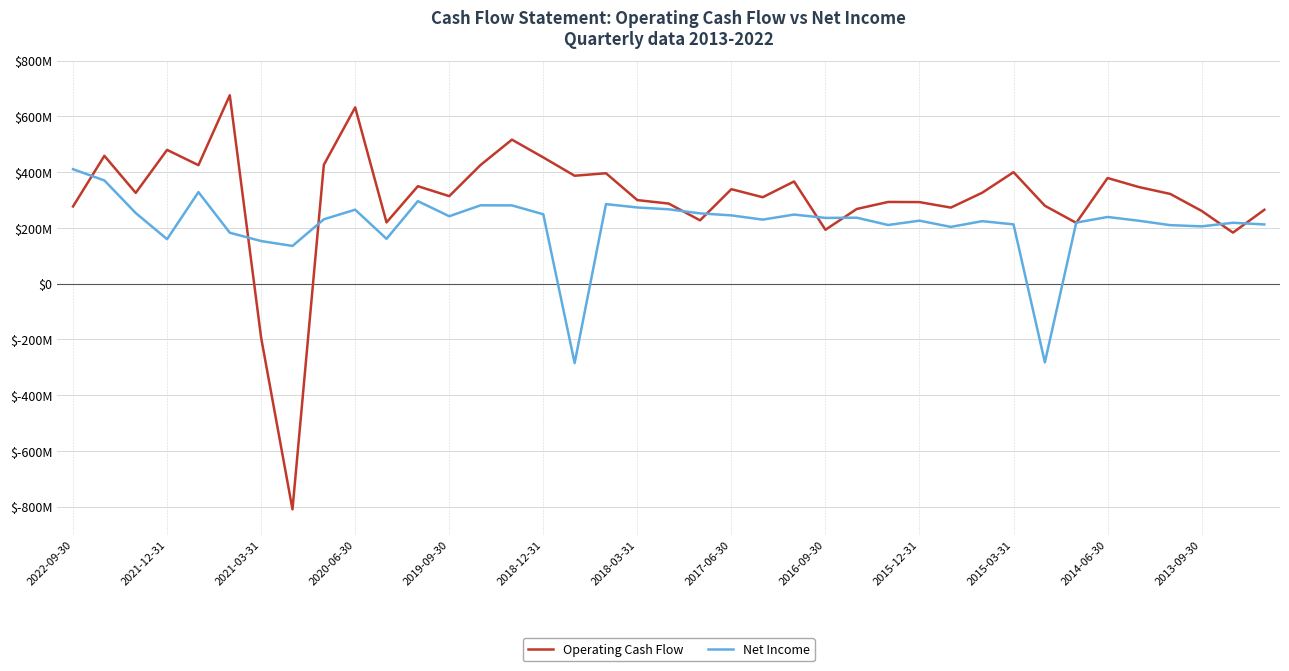

What are all the series names shown in the legend?

Operating Cash Flow, Net Income